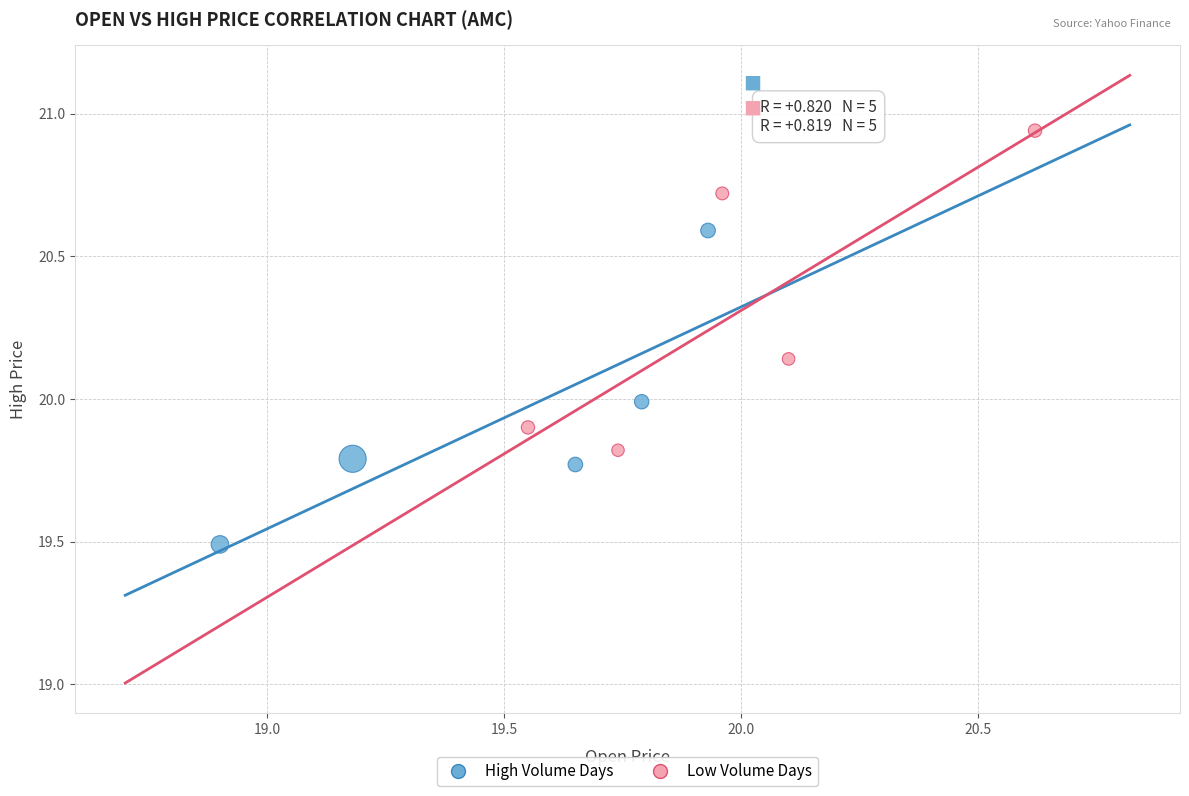

Which series contains the lowest Y value?

High Volume Days